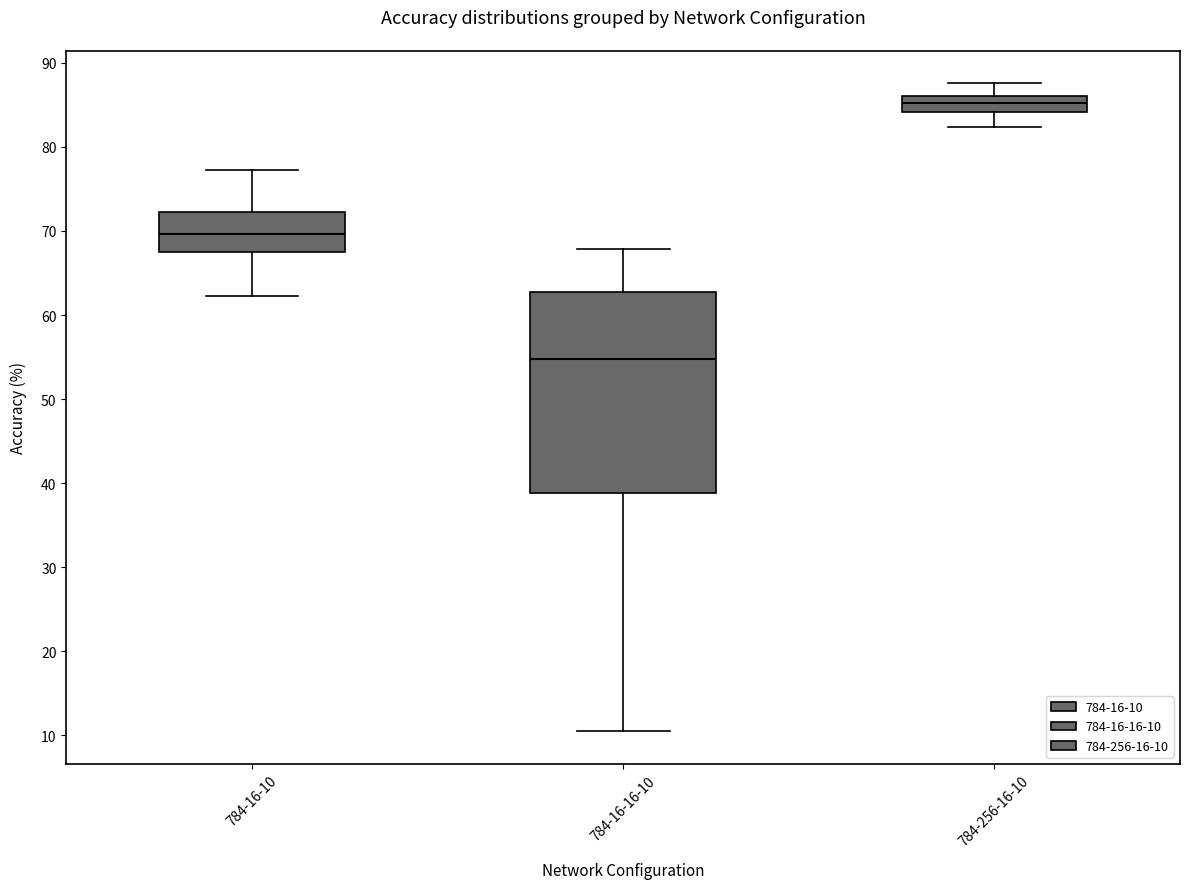

Reading left to right, transcribe this box plot: for each box, give where its median line is, the range the box spans, and where its two whiskers end, as read against the y-axis. The values are not printed on the chart, so give them approximately, as read against the axis.

784-16-10: median 70, box 68 to 72, whiskers 62 to 77
784-16-16-10: median 55, box 39 to 63, whiskers 10 to 68
784-256-16-10: median 85, box 84 to 86, whiskers 82 to 88